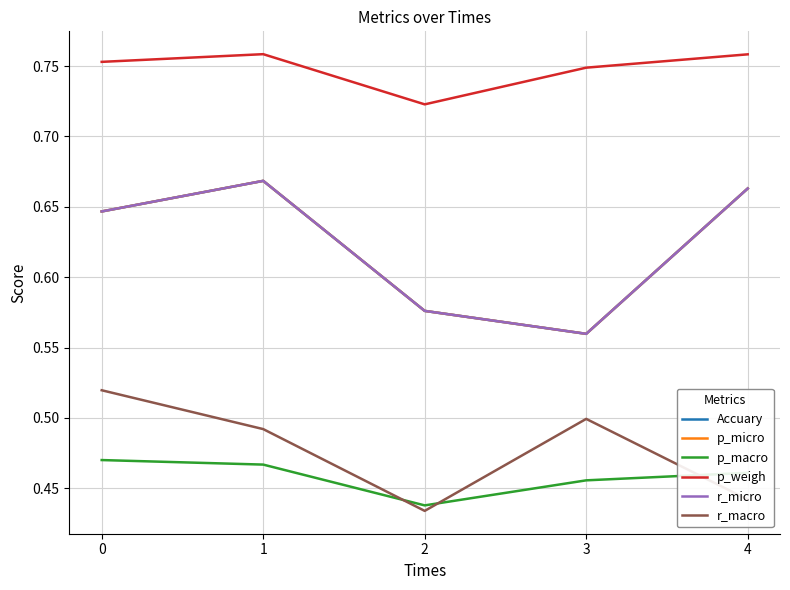

Reading left to right, list all the values displayed in this chart.

Accuary: 0.6	0.7	0.6	0.6	0.7
p_micro: 0.6	0.7	0.6	0.6	0.7
p_macro: 0.5	0.5	0.4	0.5	0.5
p_weigh: 0.8	0.8	0.7	0.7	0.8
r_micro: 0.6	0.7	0.6	0.6	0.7
r_macro: 0.5	0.5	0.4	0.5	0.4